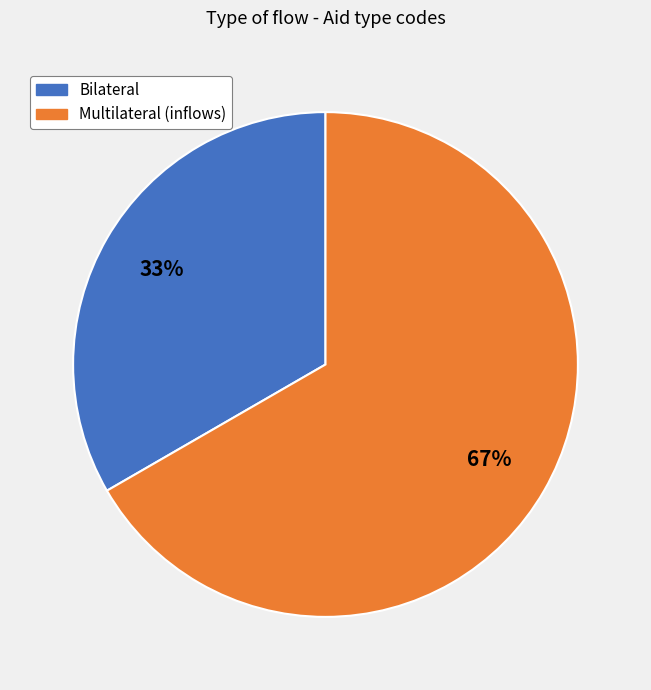

Rank the categories by value from highest to lowest.

Multilateral (inflows), Bilateral